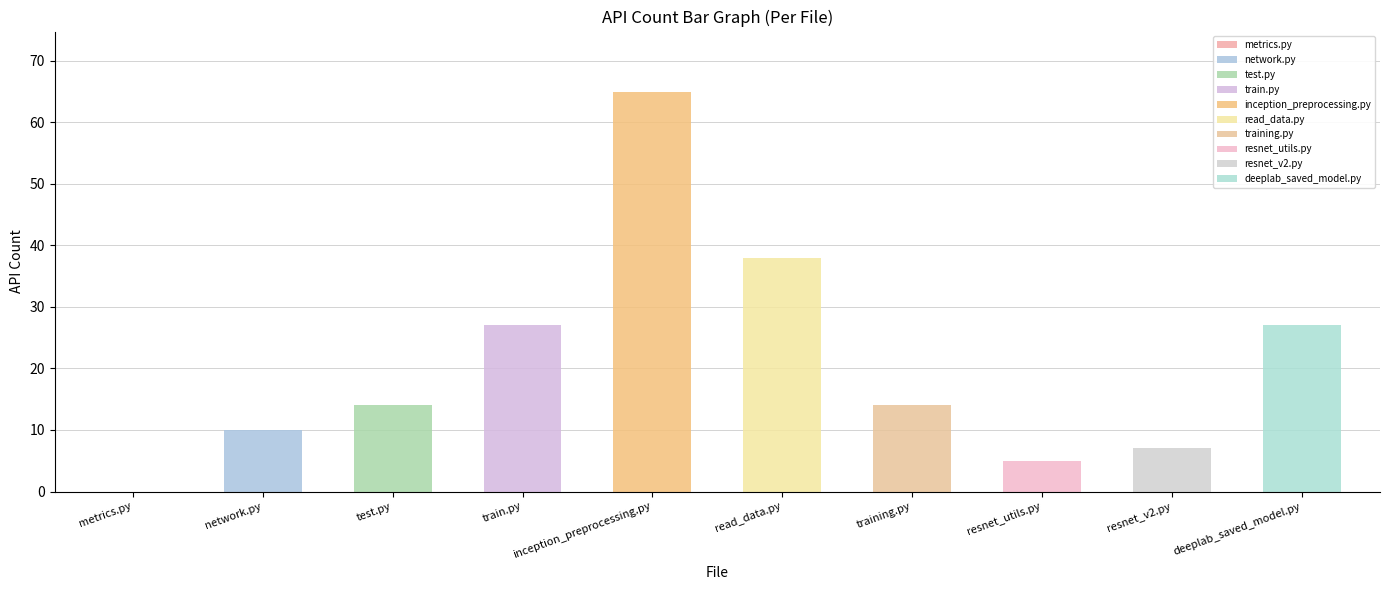

Which label corresponds to the smallest value in the chart?

metrics.py